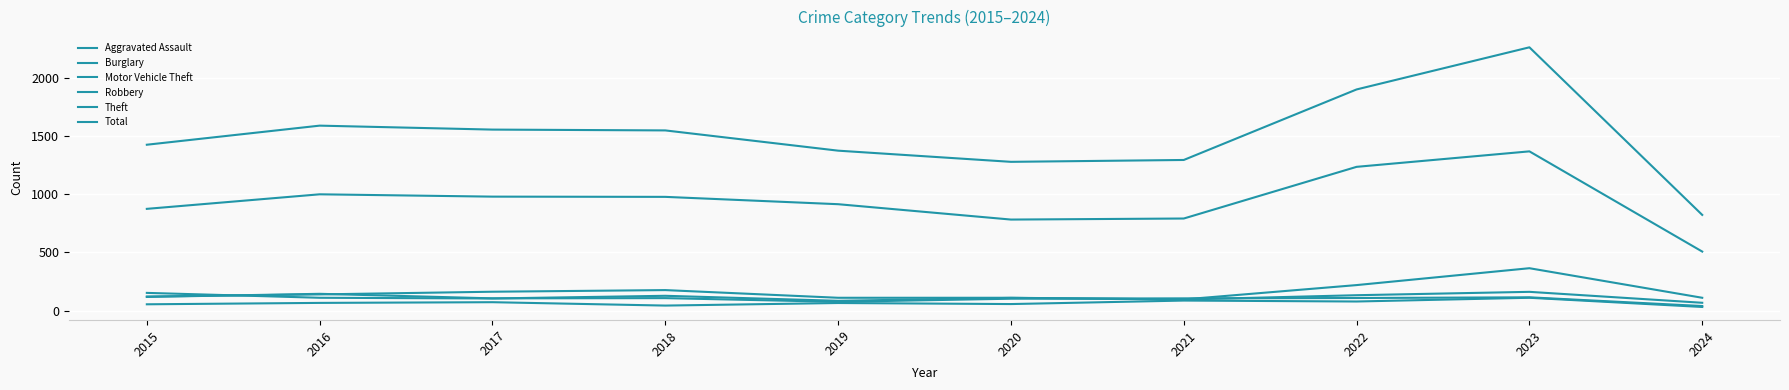

What is the sum of the Theft values at 2024 and 2015?

1381